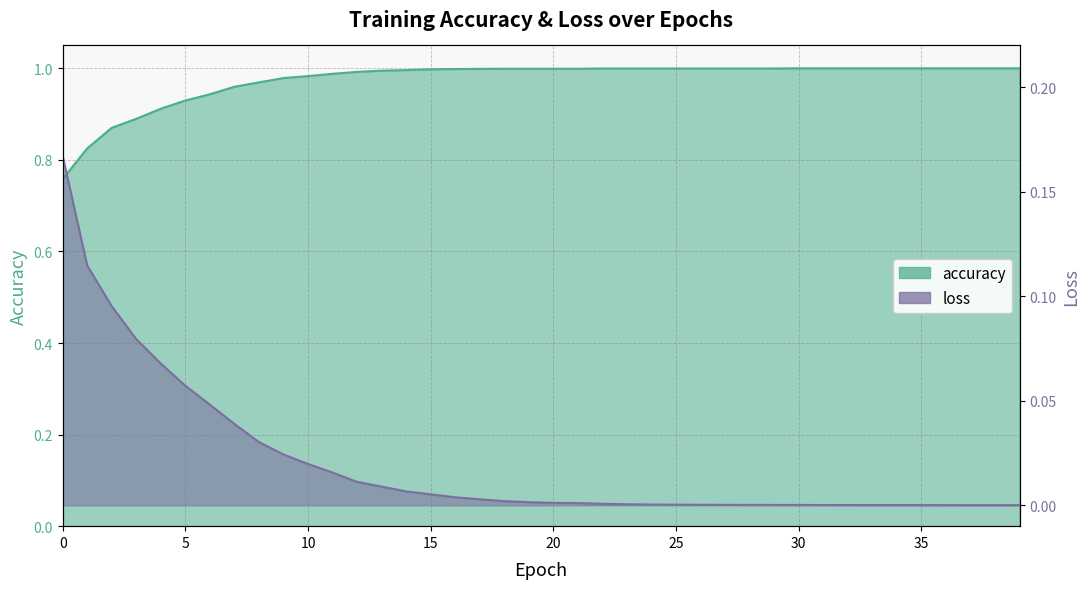

What is the maximum value for loss?

0.2